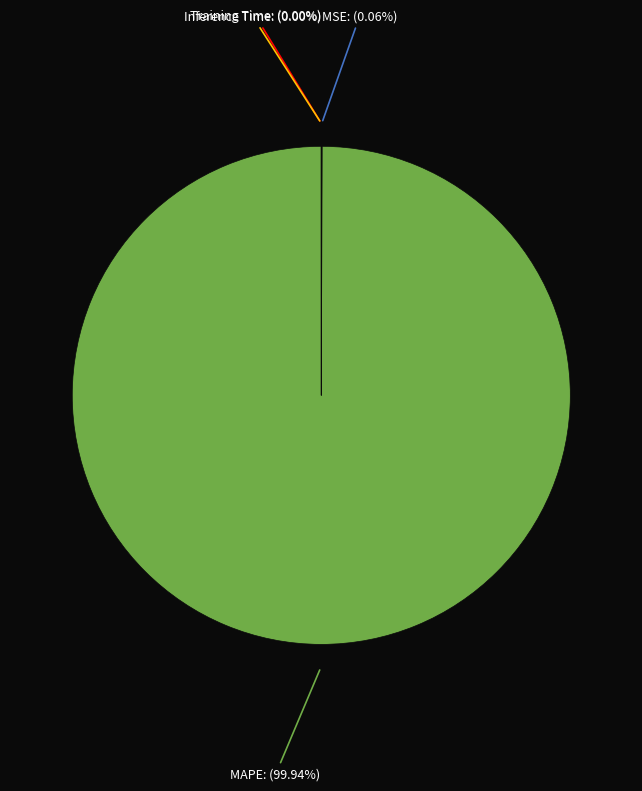

Which category has the biggest portion of the pie?

MAPE